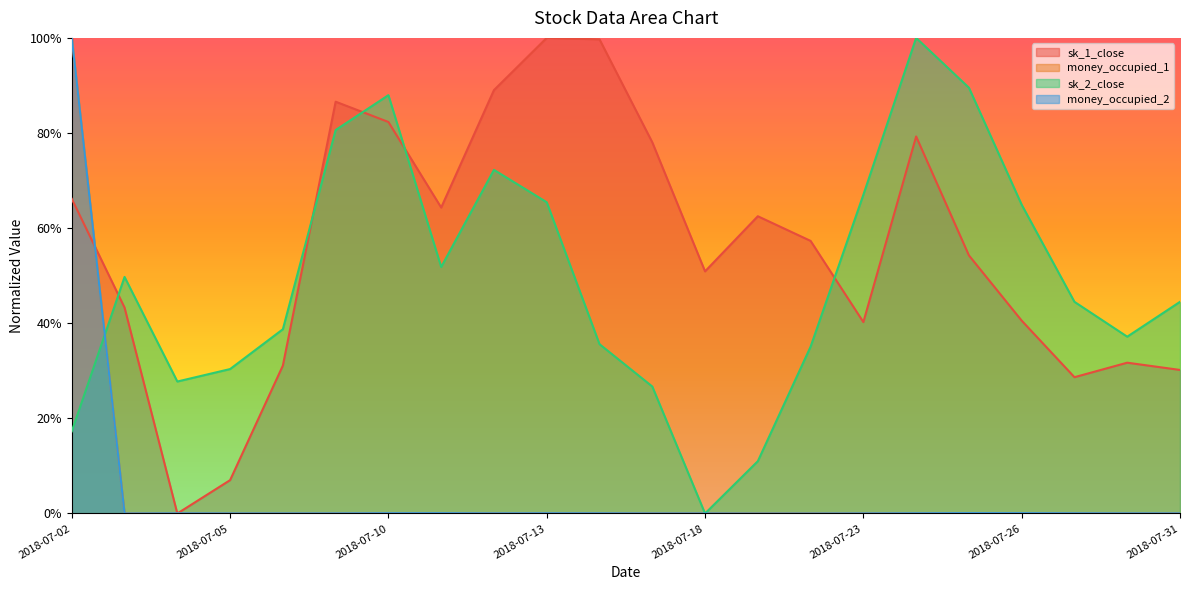

What is the difference between the maximum and minimum values in the money_occupied_2 series?

100.0